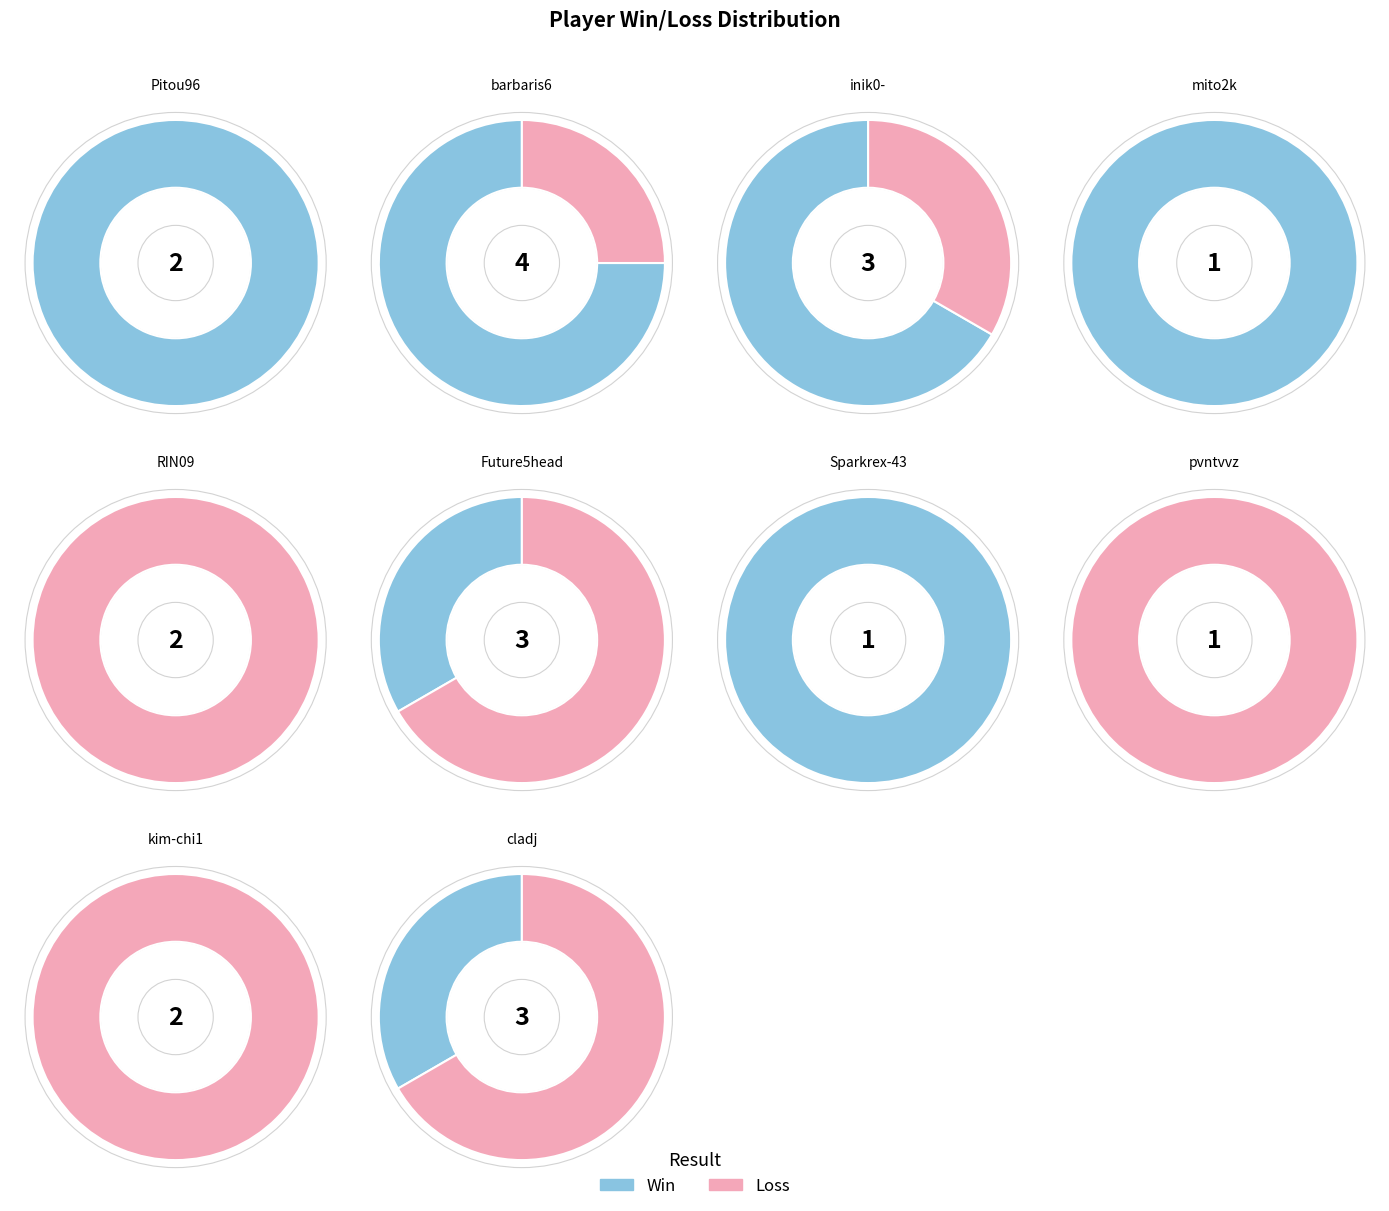

The kim-chi1 slice represents 13% of the pie. True or false?

False